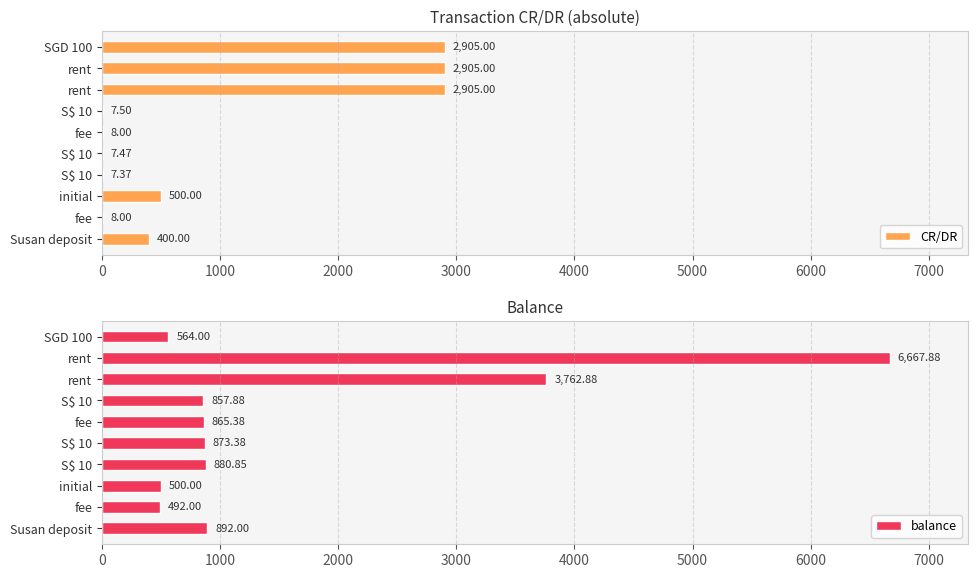

What is the spread (max minus min) of values at SGD 100?

2341.0